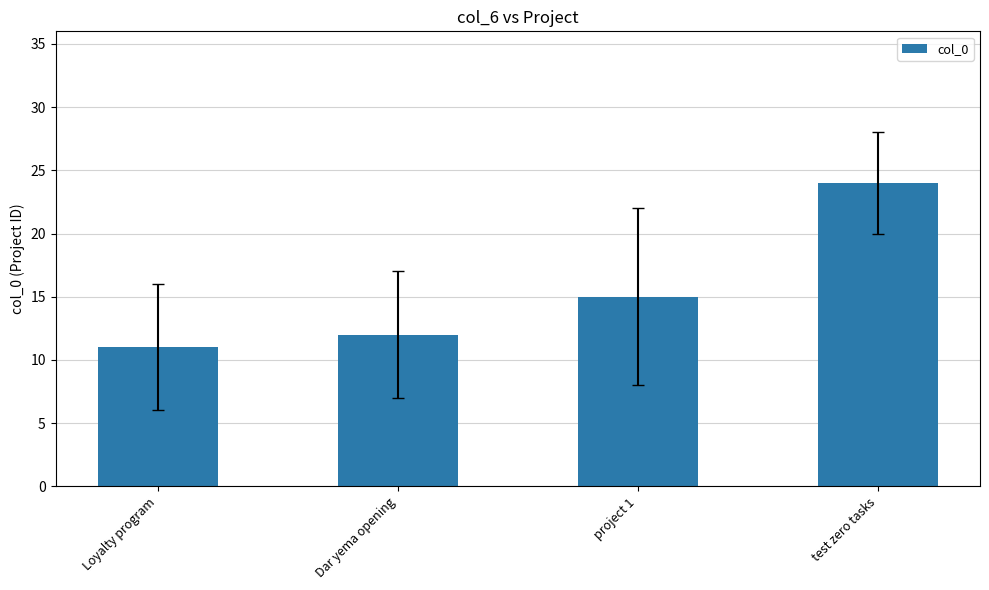

What value does the data have at project 1?

15